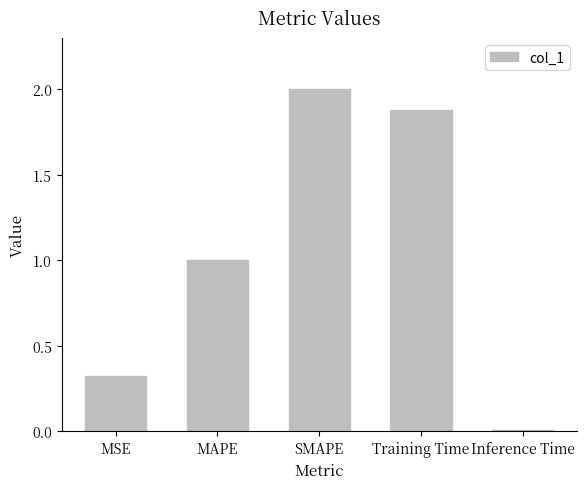

What is the label of the 4th bar from the right?

MAPE